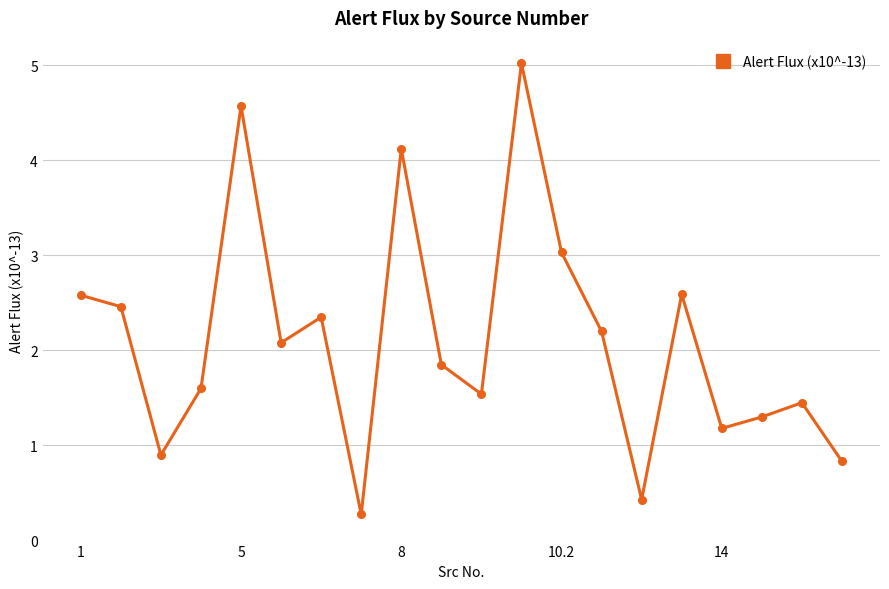

What is the difference between the second highest and second lowest values?

4.1